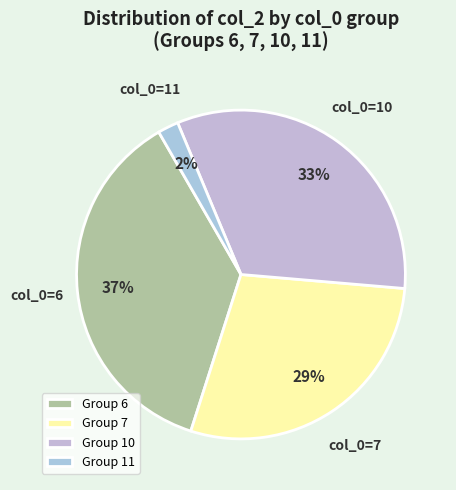

Count the number of slices in the pie.

4